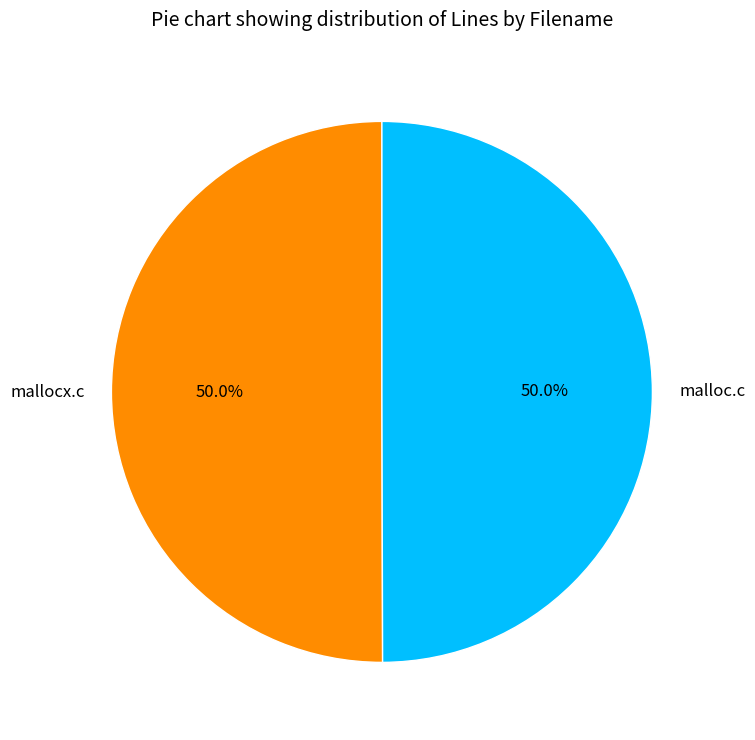

What is the total percentage of mallocx.c and malloc.c?

100.0%